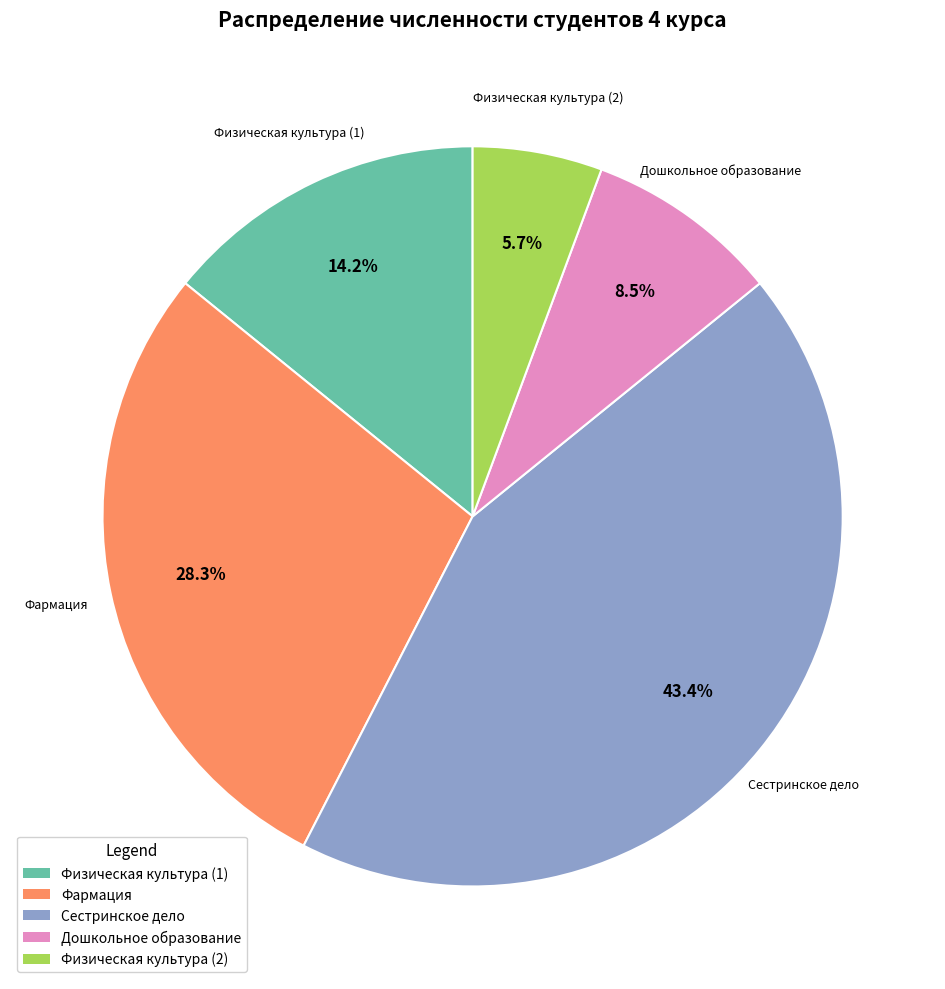

Rank the categories by value from highest to lowest.

Сестринское дело, Фармация, Физическая культура (1), Дошкольное образование, Физическая культура (2)